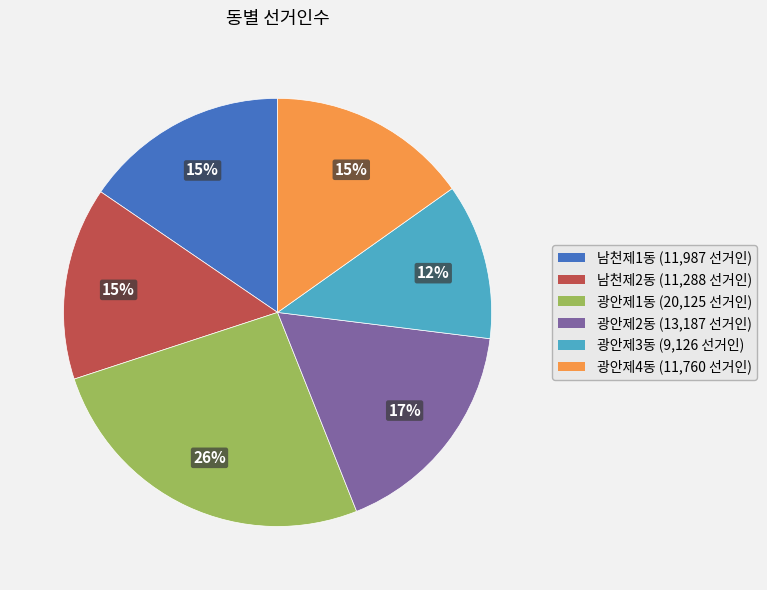

Is it true that 광안제3동 is 12% of the pie?

True